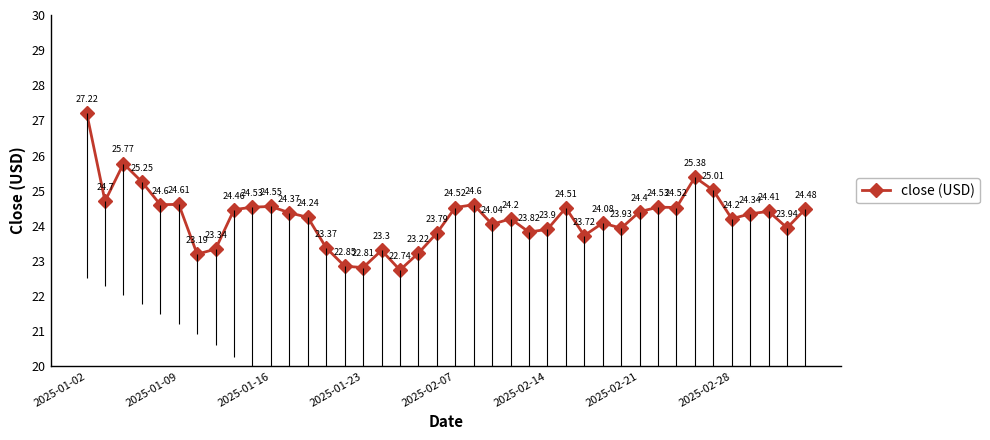

How many interior local valleys does the close (USD) series have?

12